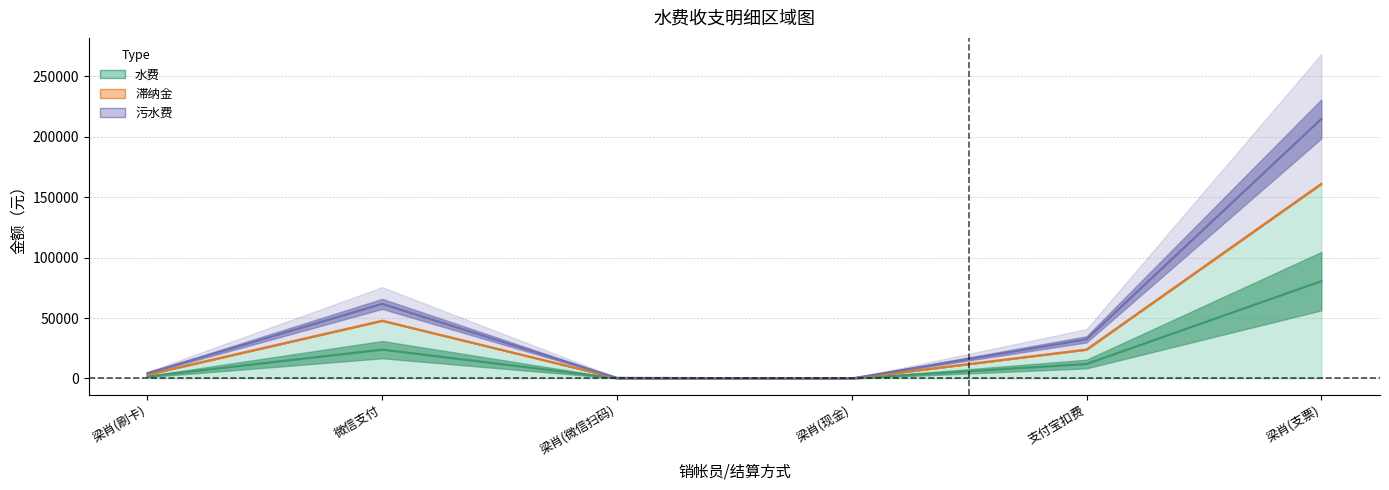

Which label corresponds to the largest value in the chart?

梁肖(支票)